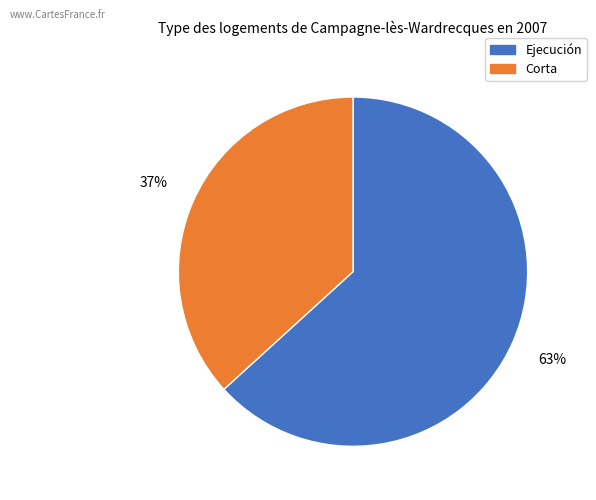

What percentage is the Corta slice, to the nearest percent?

37%